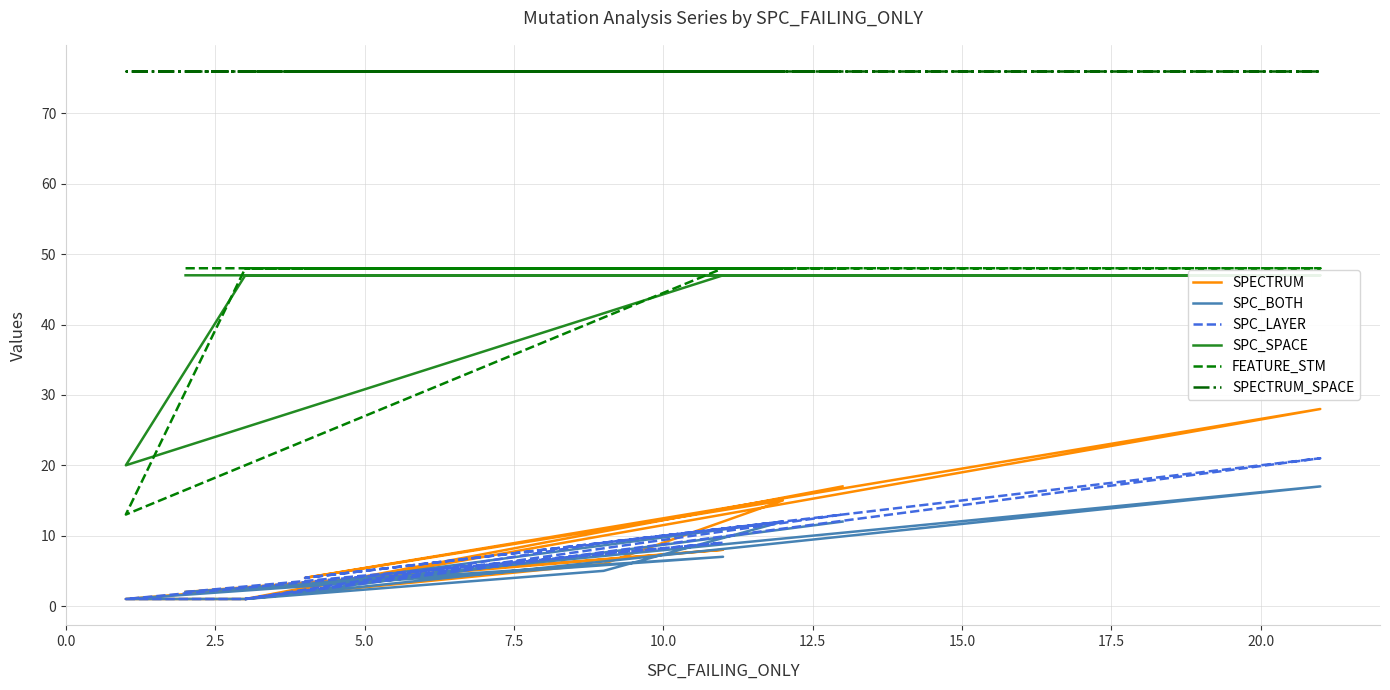

At 7.5, list the series in order from smallest to largest.

SPECTRUM, SPC_BOTH, SPC_LAYER, SPC_SPACE, FEATURE_STM, SPECTRUM_SPACE